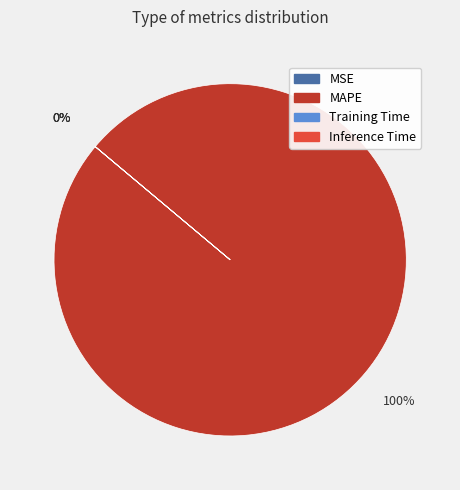

How many slices are in this pie chart?

4